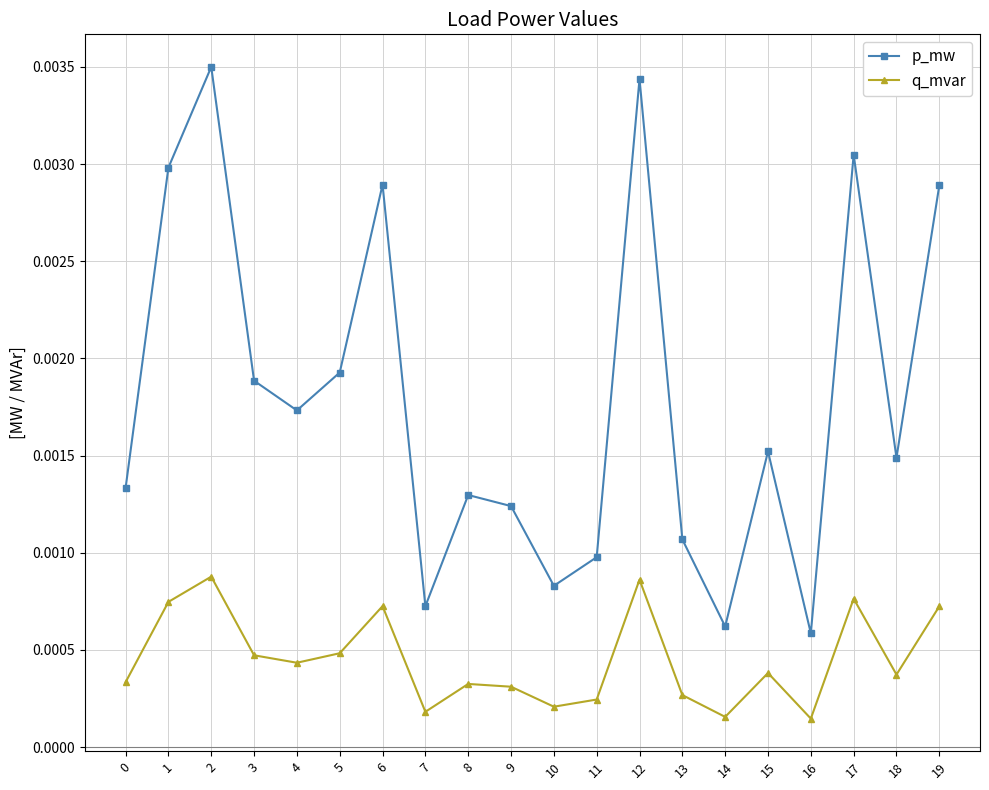

How many lines are shown in the chart?

2